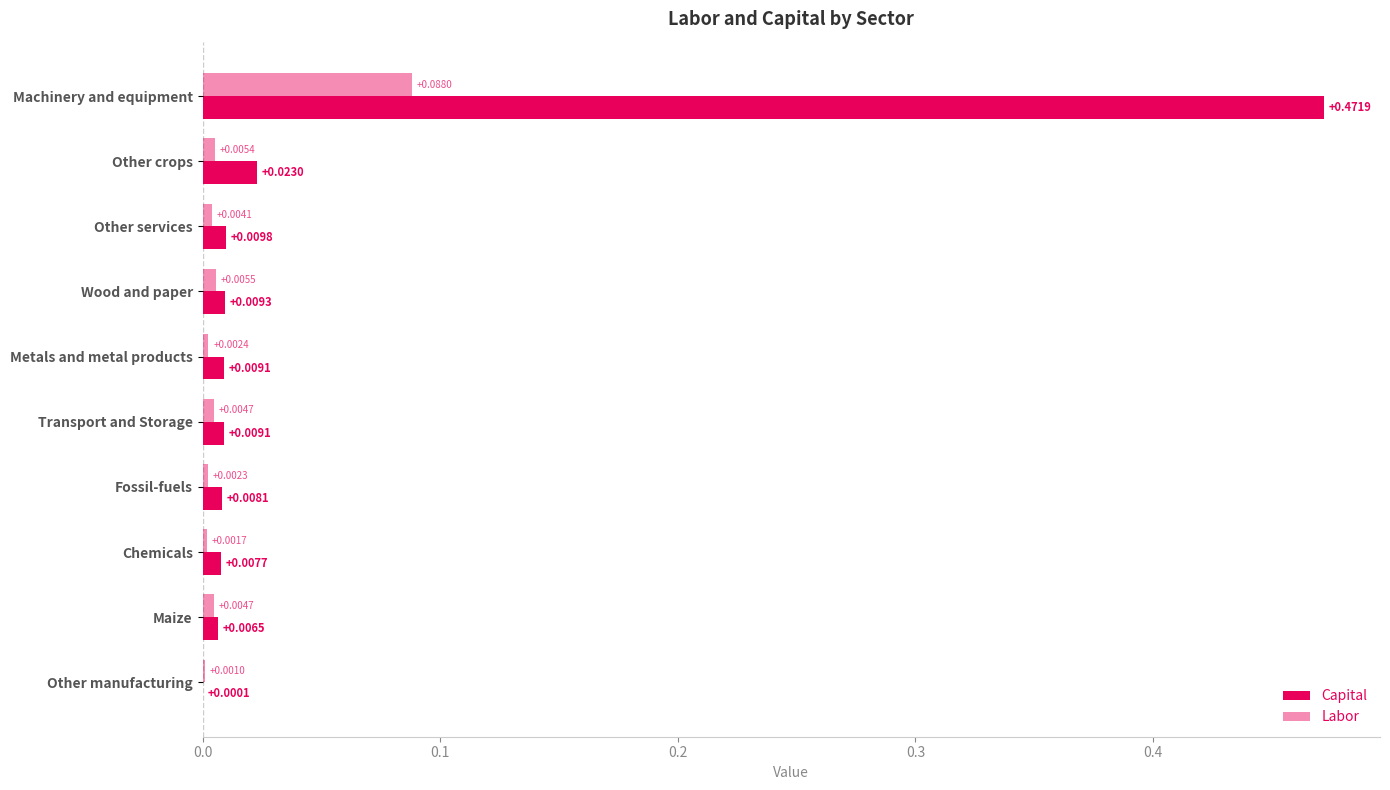

How many data points does each series have?

10